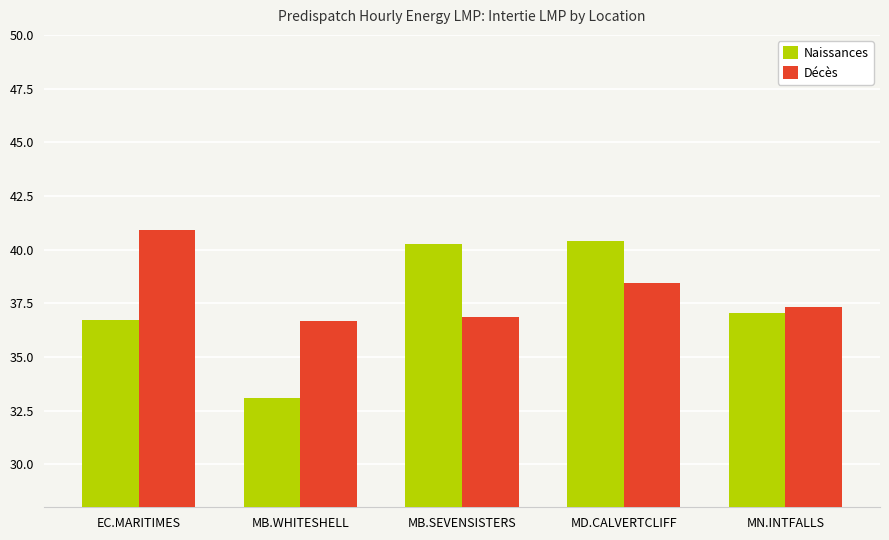

What is the label of the 2nd bar from the right?

MD.CALVERTCLIFF